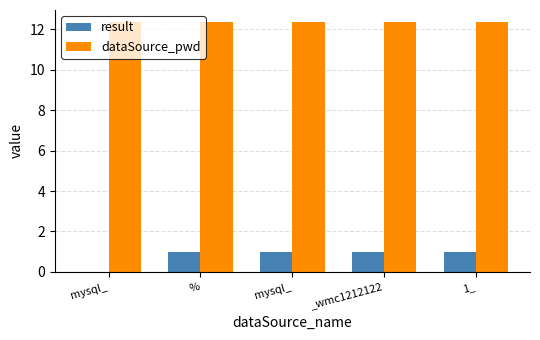

At how many categories does at least one series exceed 3?

5